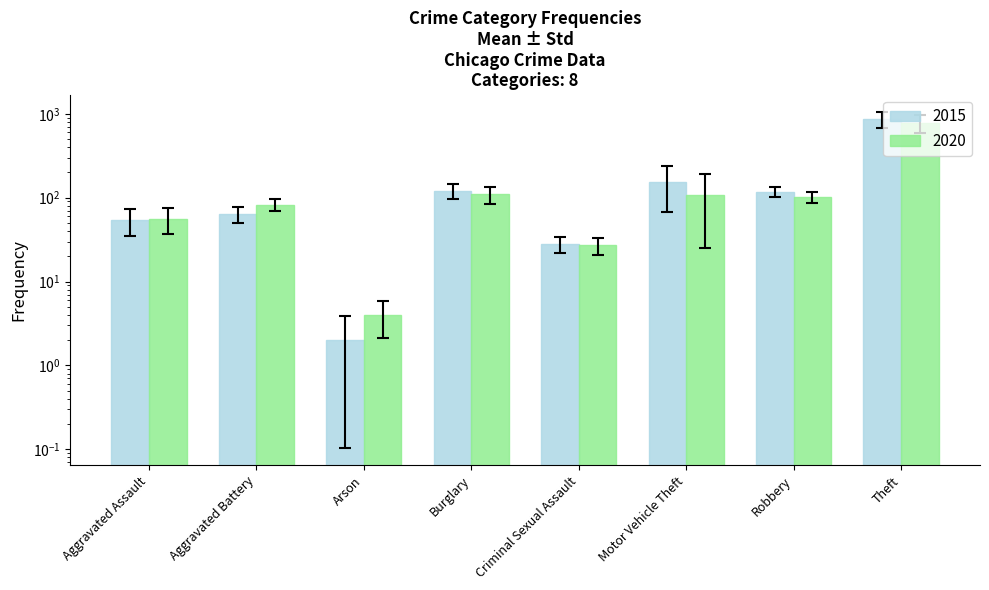

What is the label of the 5th bar from the left?

Criminal Sexual Assault